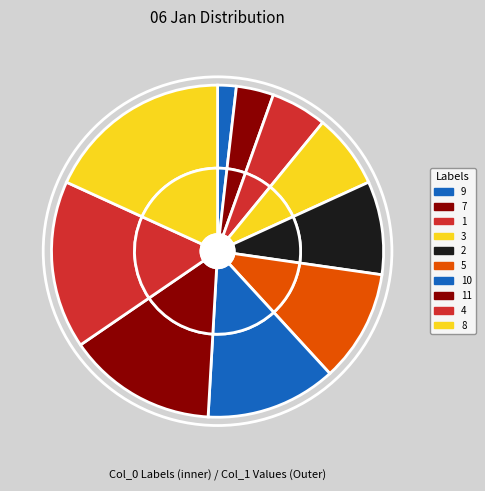

Count the number of slices in the pie.

10